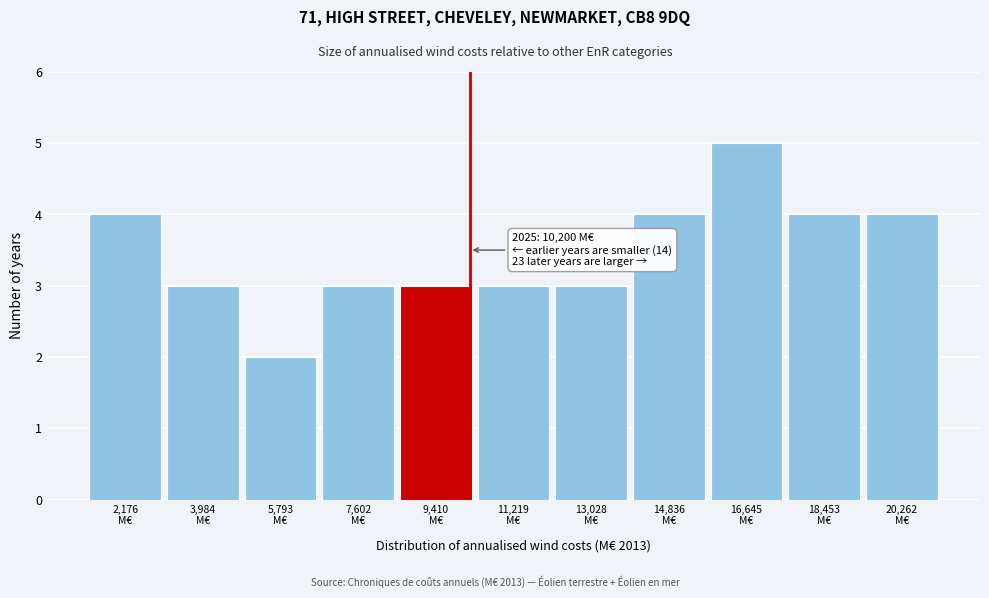

Over which range of the x-axis is the bar tallest?

15800 to 17600